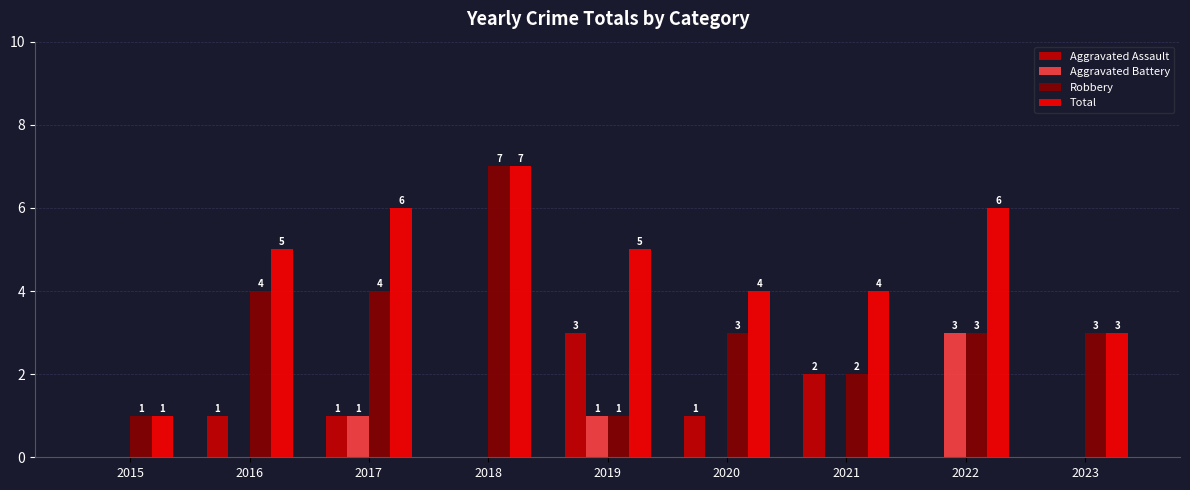

Is the value of Total at 2022 greater than the value of Aggravated Assault at 2016?

Yes